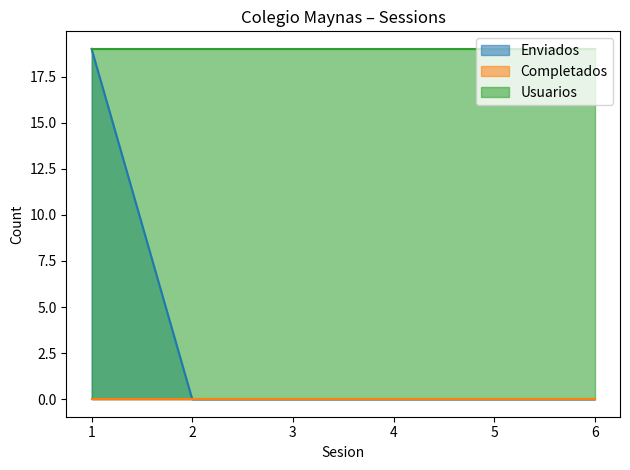

List the series in order of their peak value, lowest first.

Completados, Enviados, Usuarios